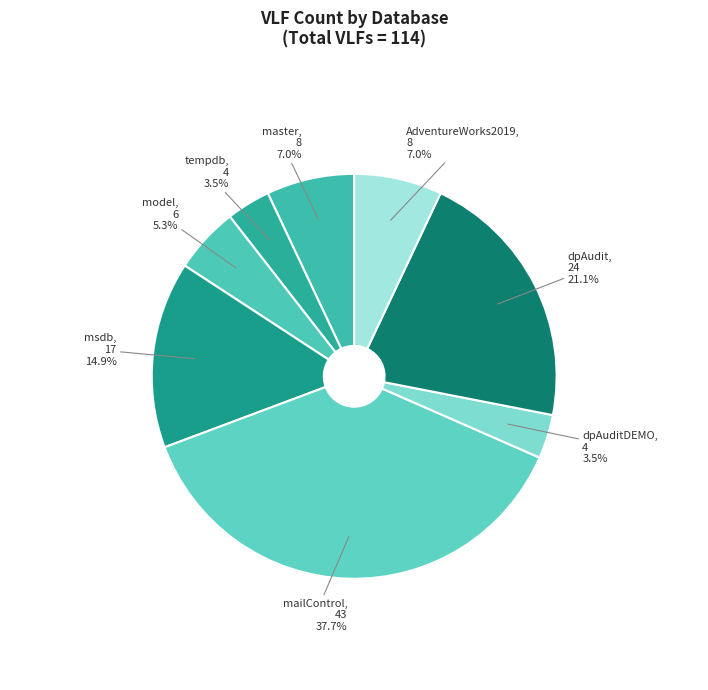

Is it true that mailControl is 38% of the pie?

True